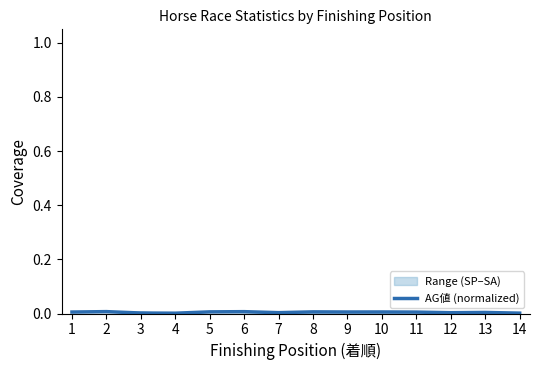

Where is the data nearest to the value 0?

4